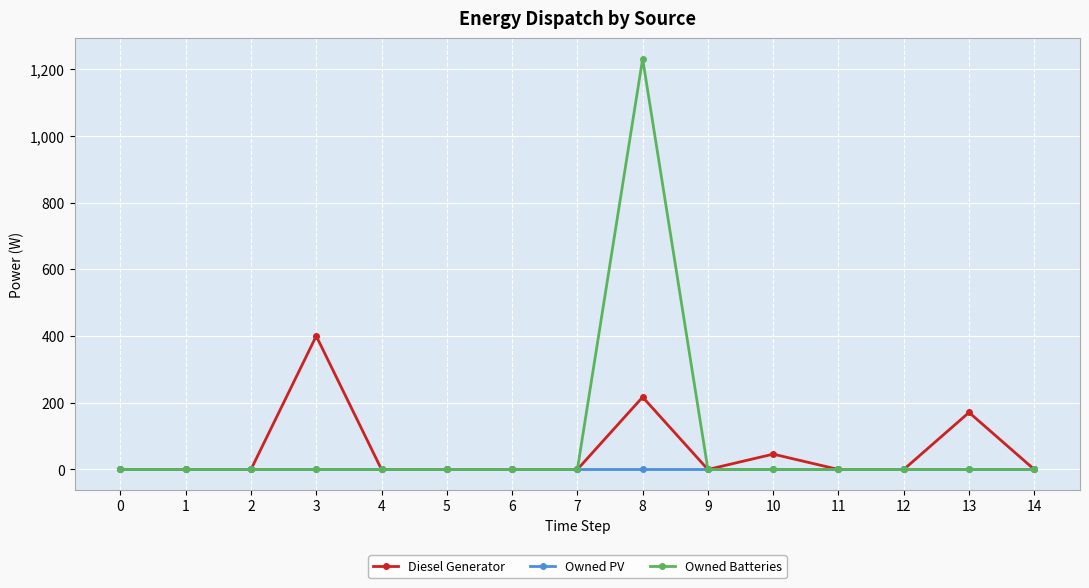

Is it true that Owned Batteries equals 0 at 3?

True